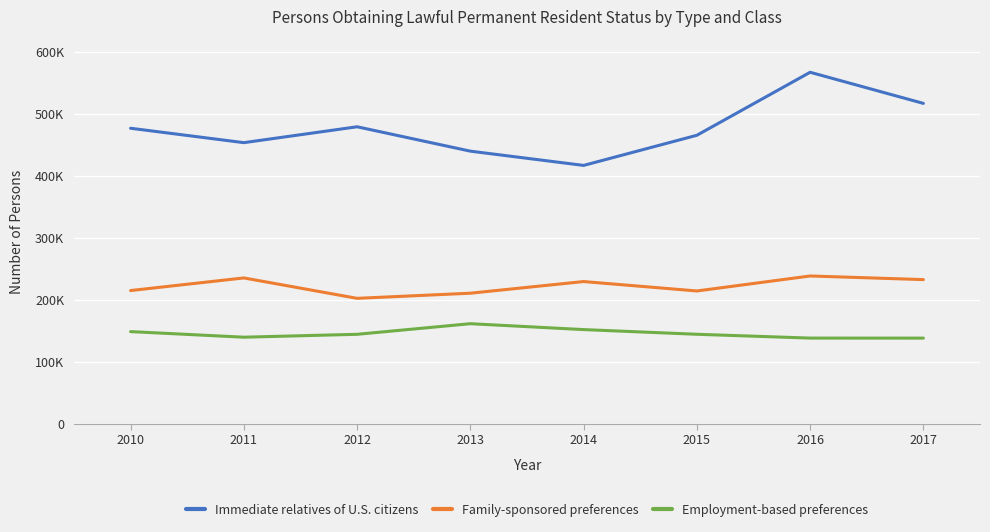

What is the difference between the second highest and minimum values in the Employment-based preferences series?

13741